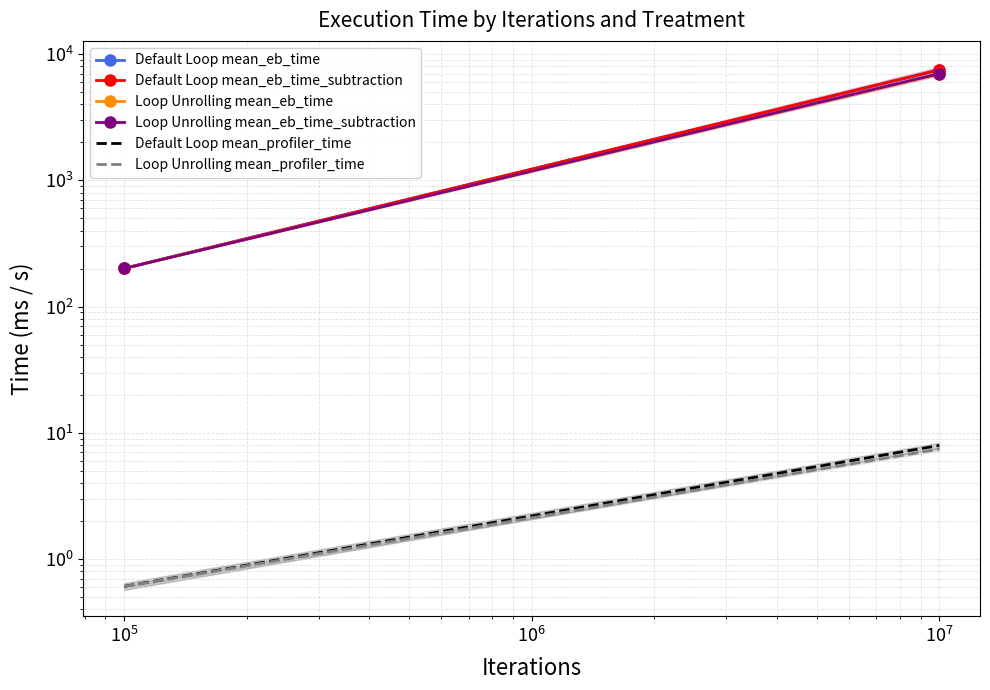

Between $\mathdefault{10^{3}}$ and $\mathdefault{10^{4}}$, which series saw the biggest shift?

Default Loop mean_eb_time_subtraction